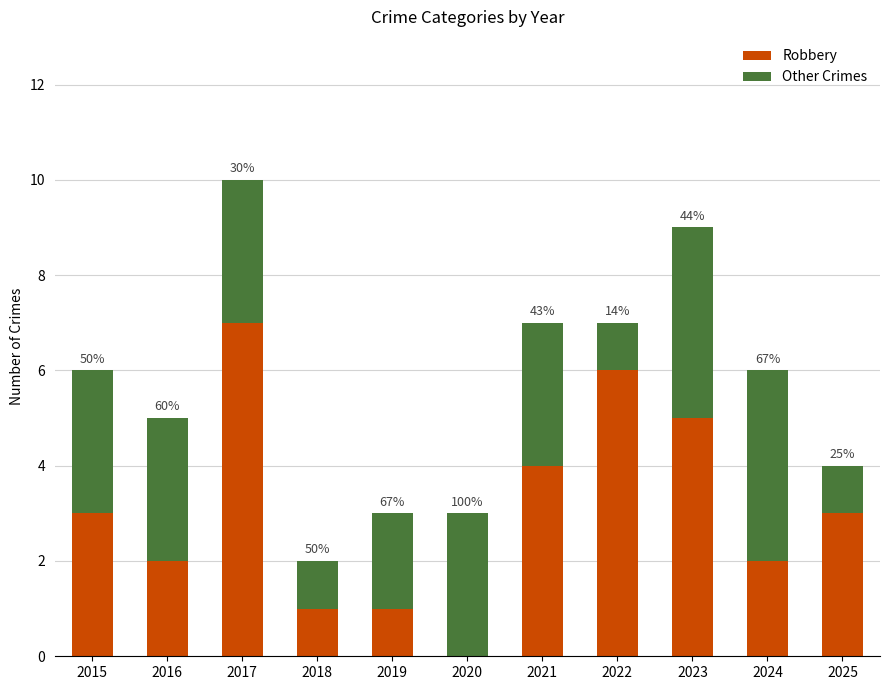

Which series has the largest range (max minus min)?

Robbery